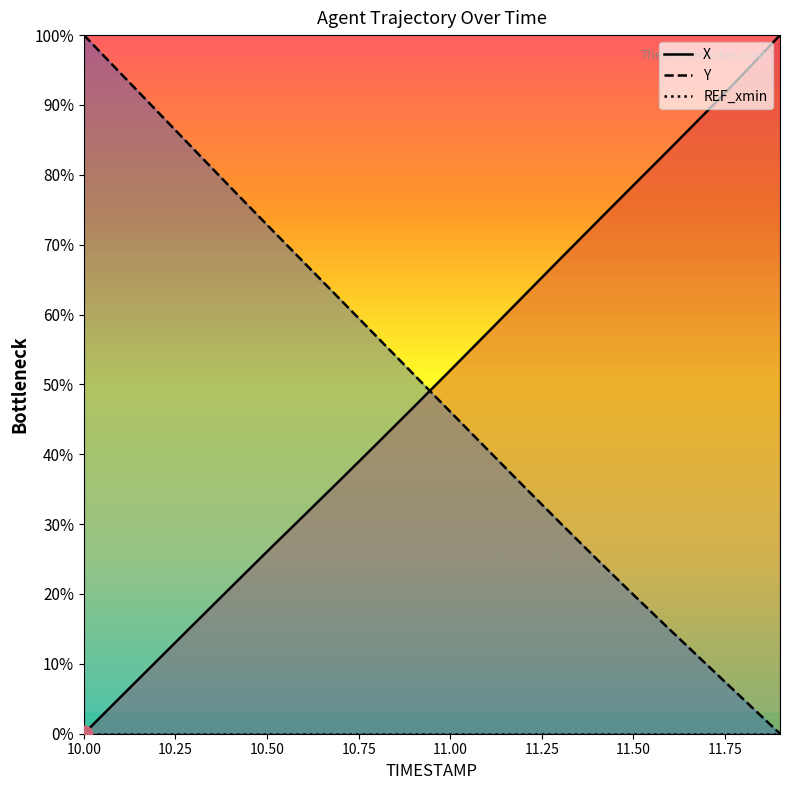

Is it true that Y equals 67.5 at 10.6?

True